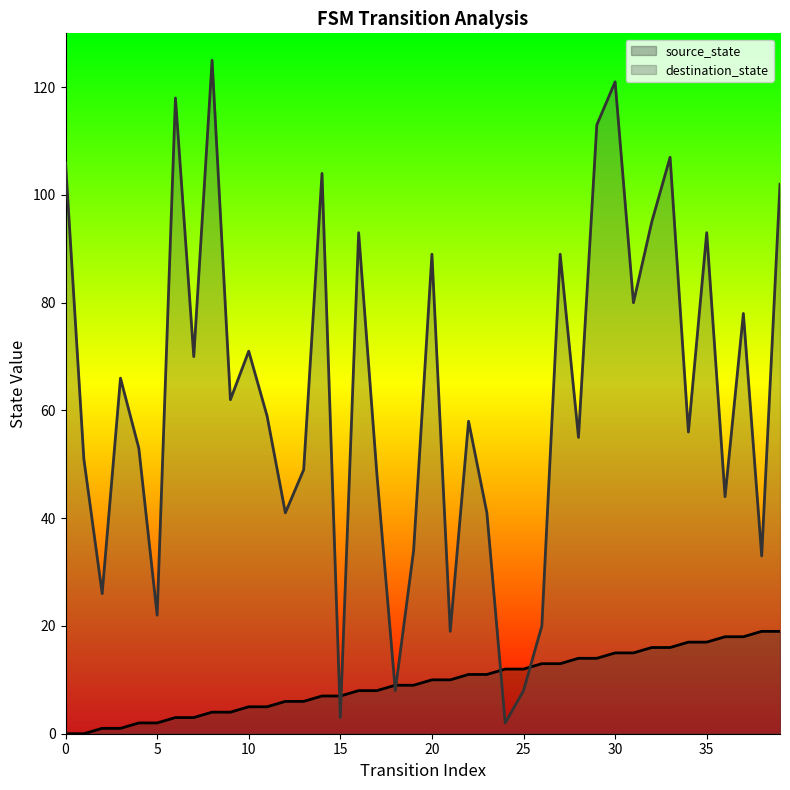

What are all the series names shown in the legend?

source_state, destination_state